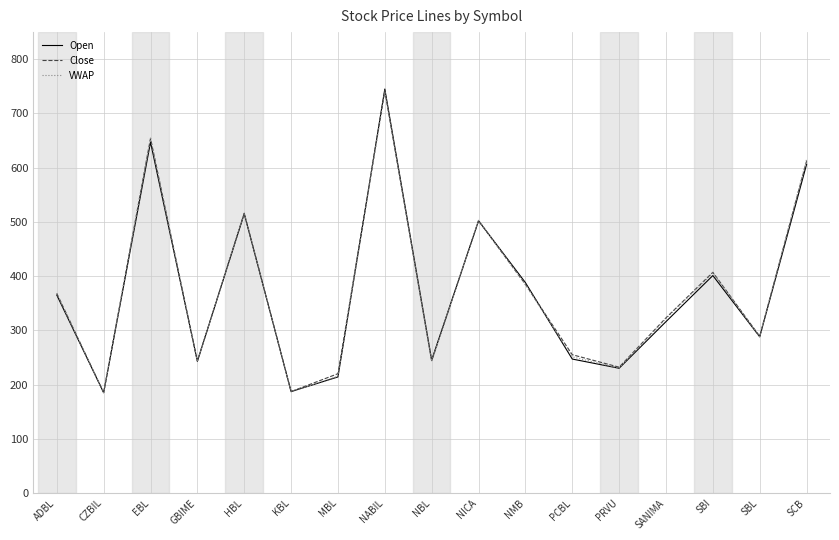

How many lines are shown in the chart?

3